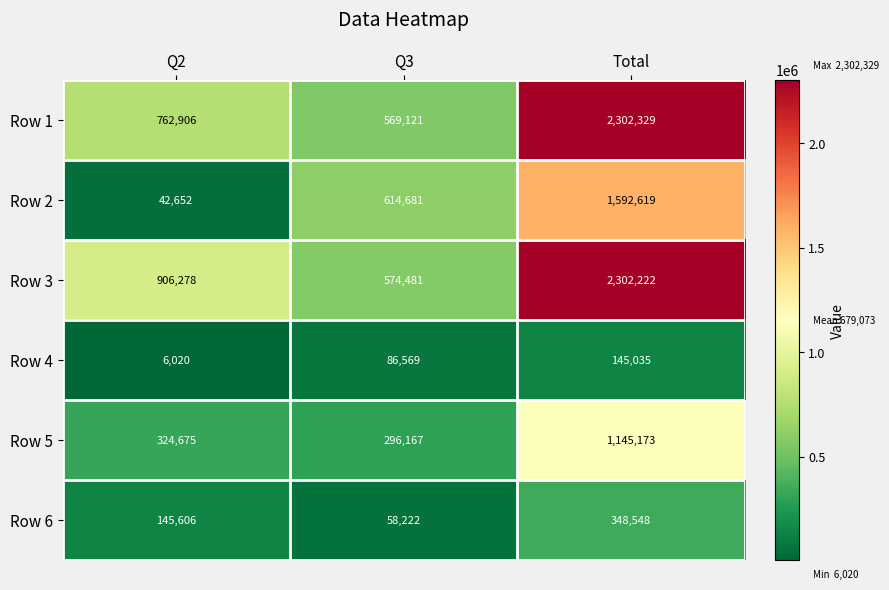

Rank the series at Q2 from highest to lowest value.

Row 3, Row 1, Row 5, Row 6, Row 2, Row 4